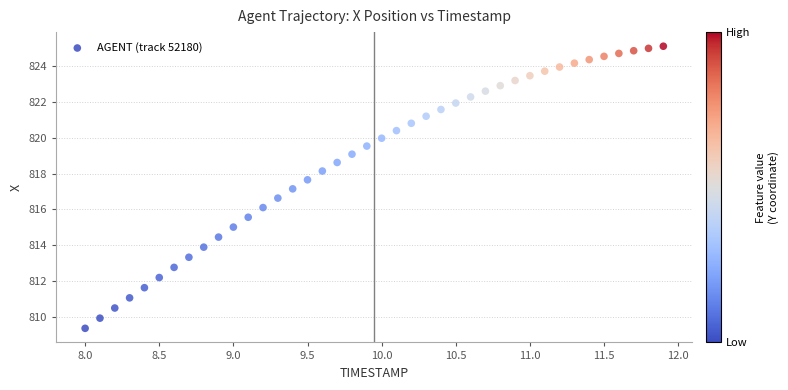

What is the range of Y values (max minus min)?

15.8